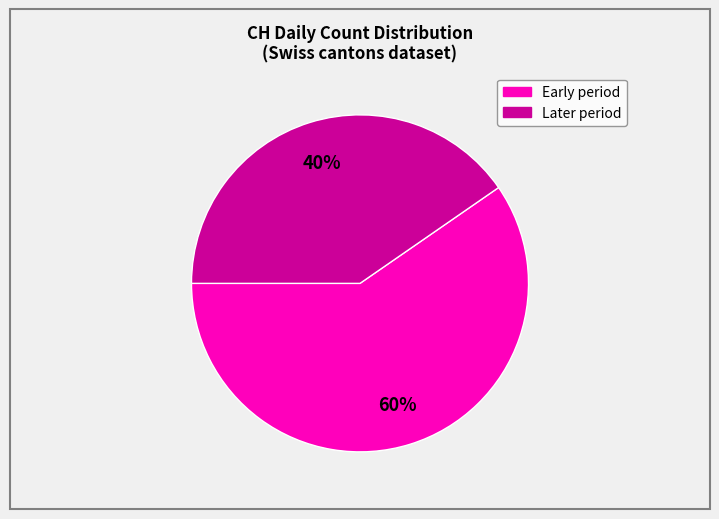

Does any single category account for the majority?

Yes